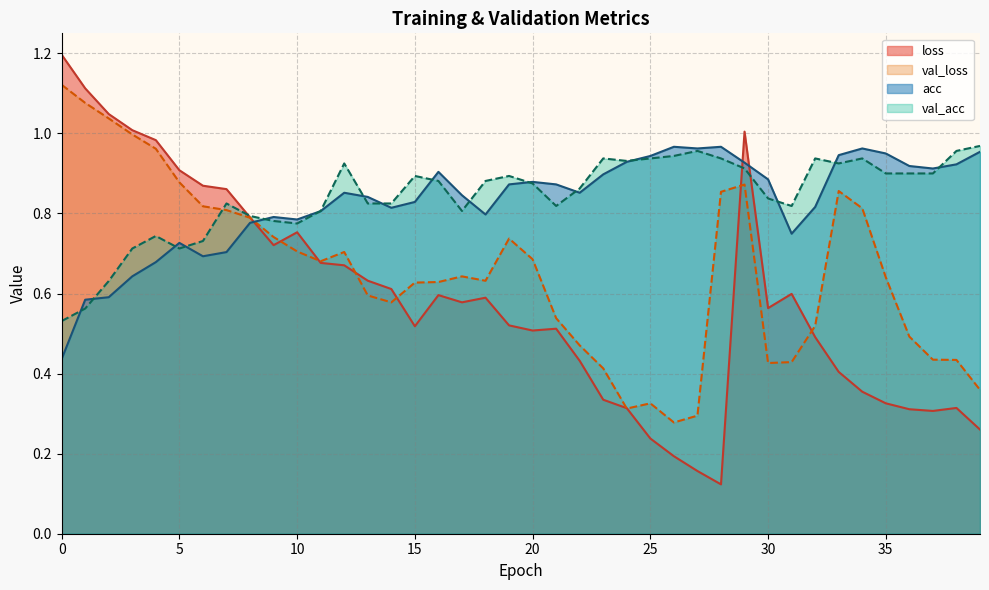

At how many categories does at least one series exceed 0?

40